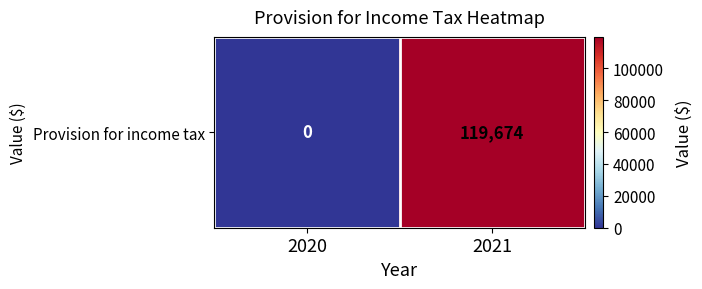

The chart shows a value of 28568 at 2021. True or false?

False